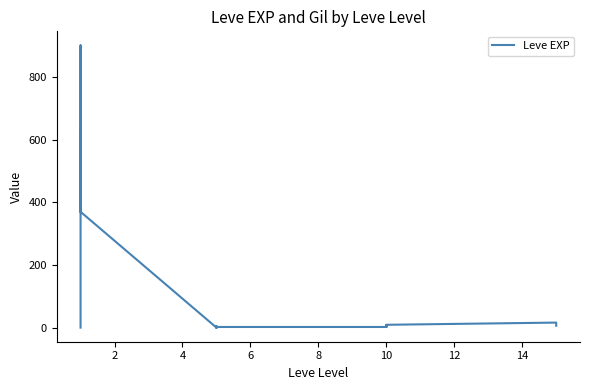

What is the average value?

144